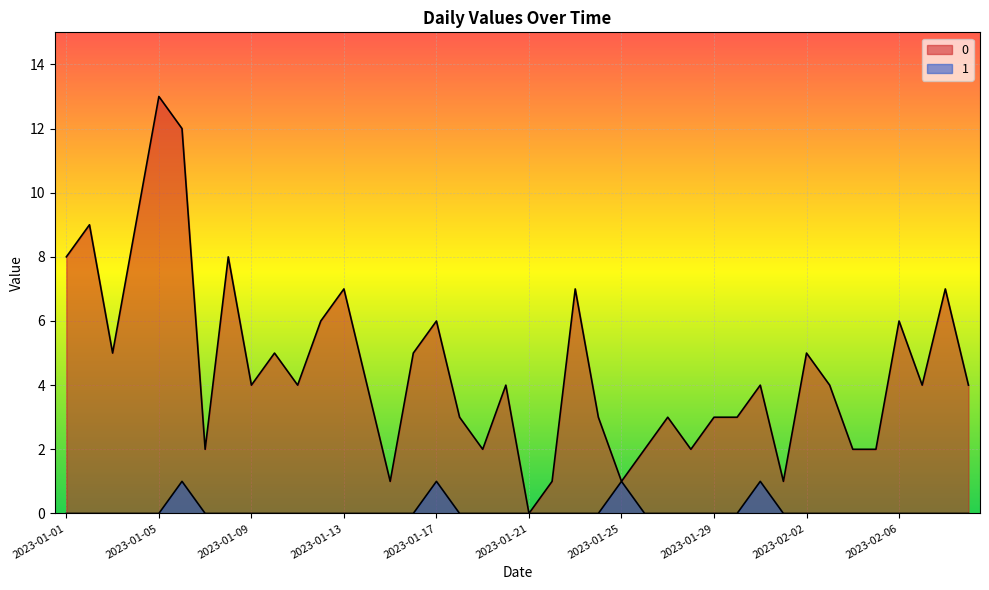

True or false: 1 and 0 intersect in this chart.

False